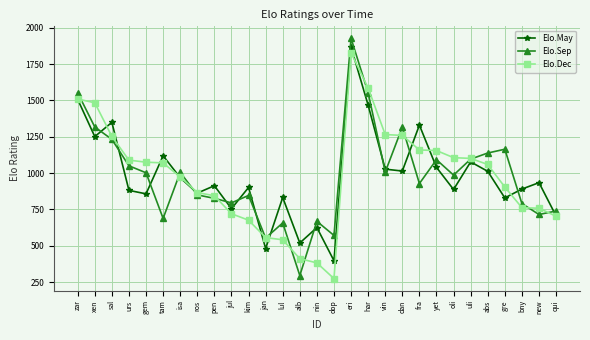

At fra, list the series in order from smallest to largest.

Elo.Sep, Elo.Dec, Elo.May